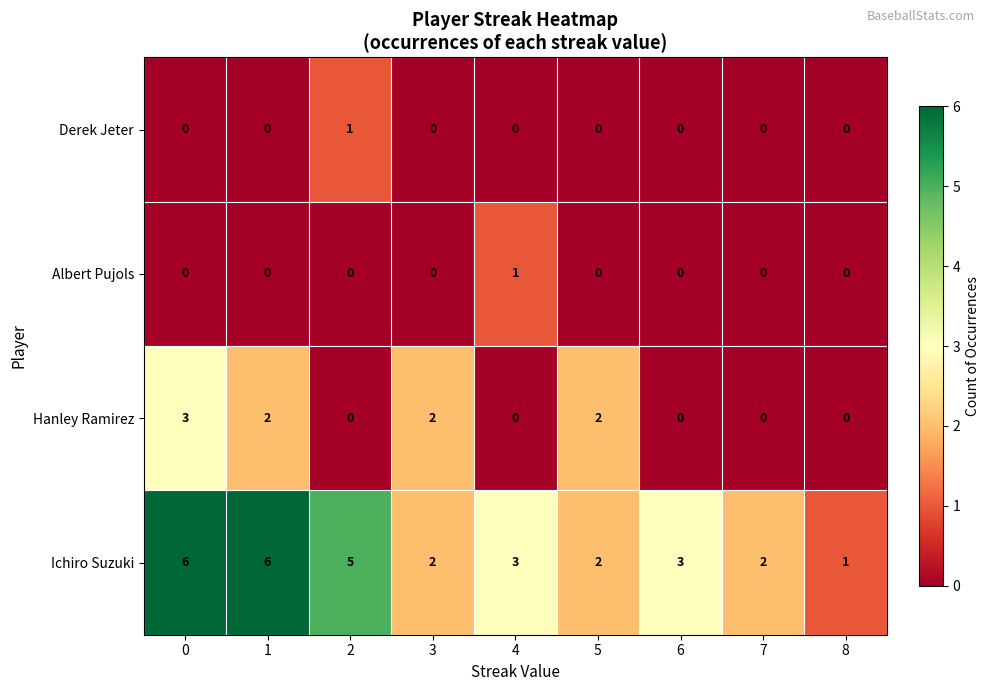

What is the total value across all series at 8?

1